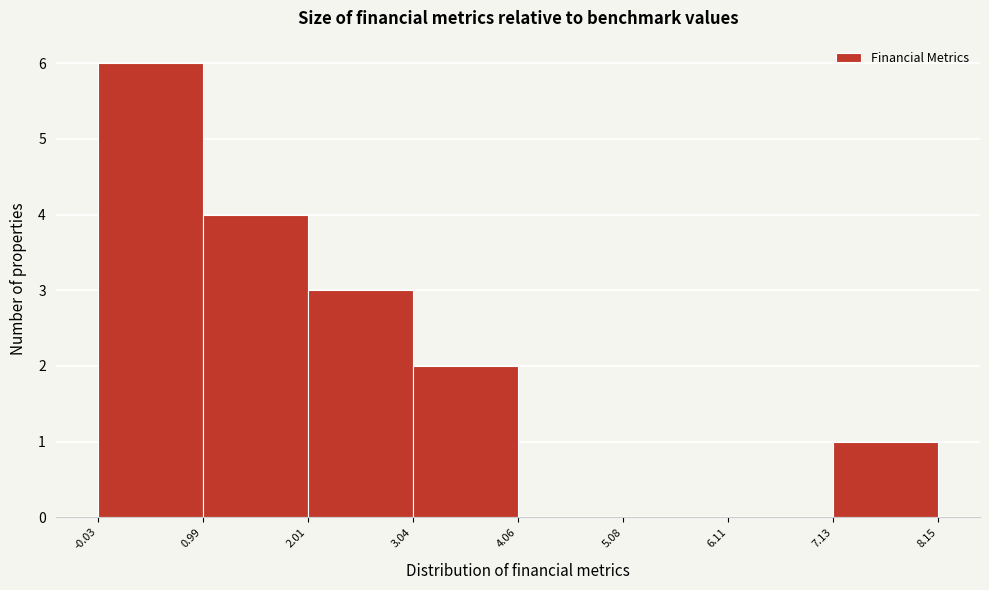

Which range on the x-axis has the tallest bar?

-0.03 to 0.99